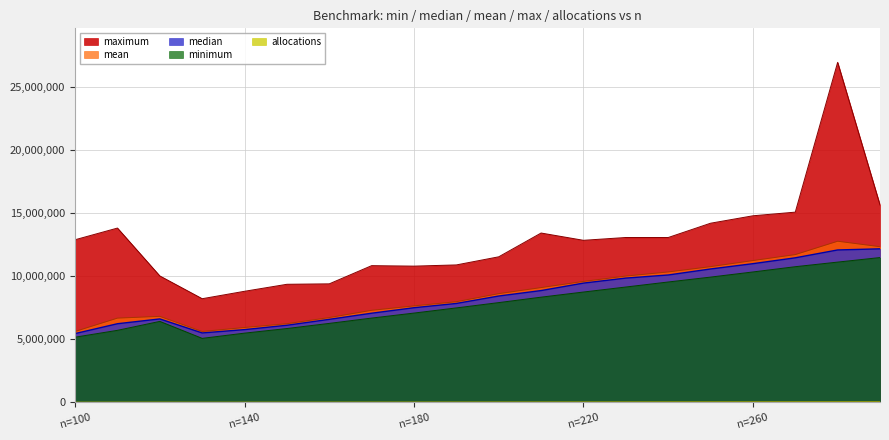

At which label is allocations closest to 45614?

210